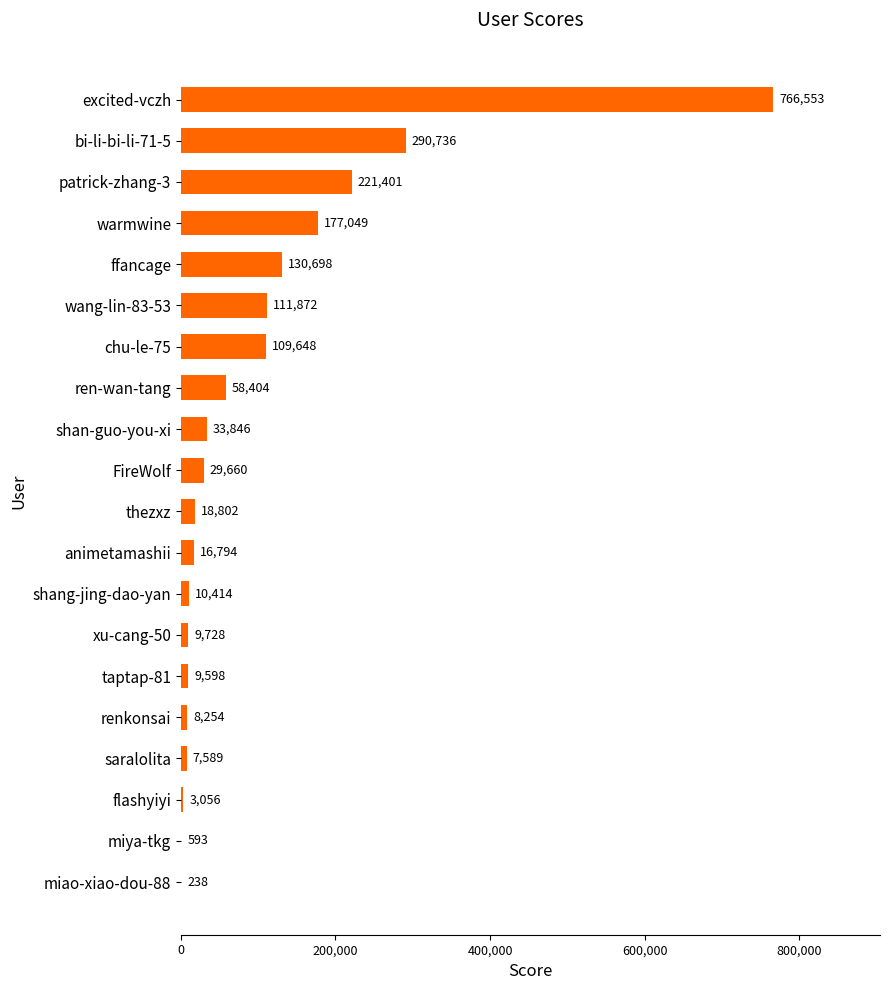

True or false: the data shows 16794 at animetamashii.

True